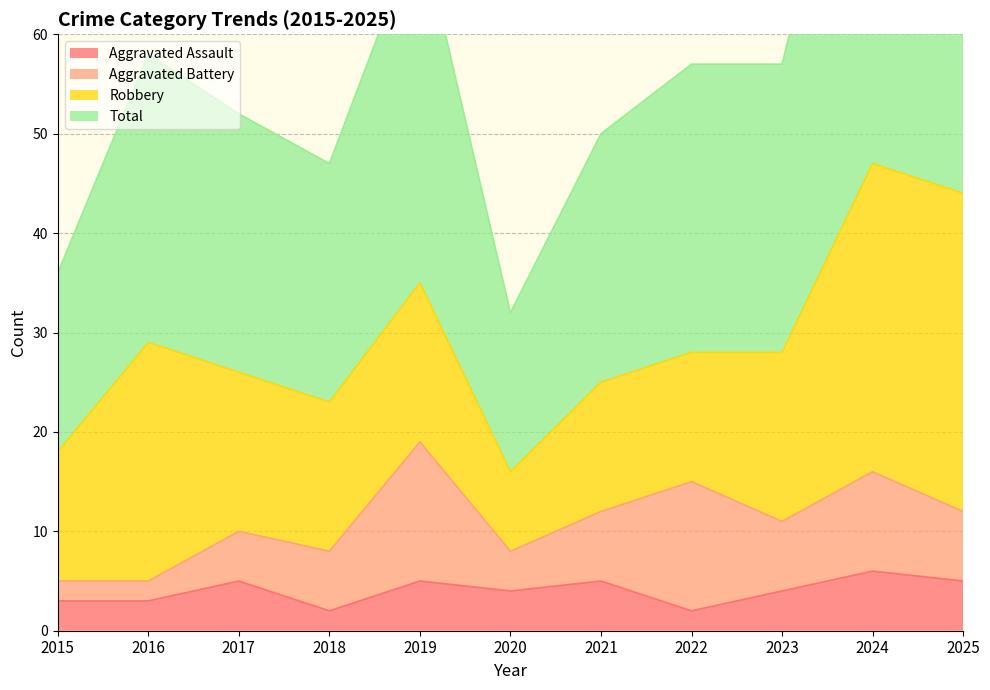

What is the value of the Total point at the 6th from the left?

32